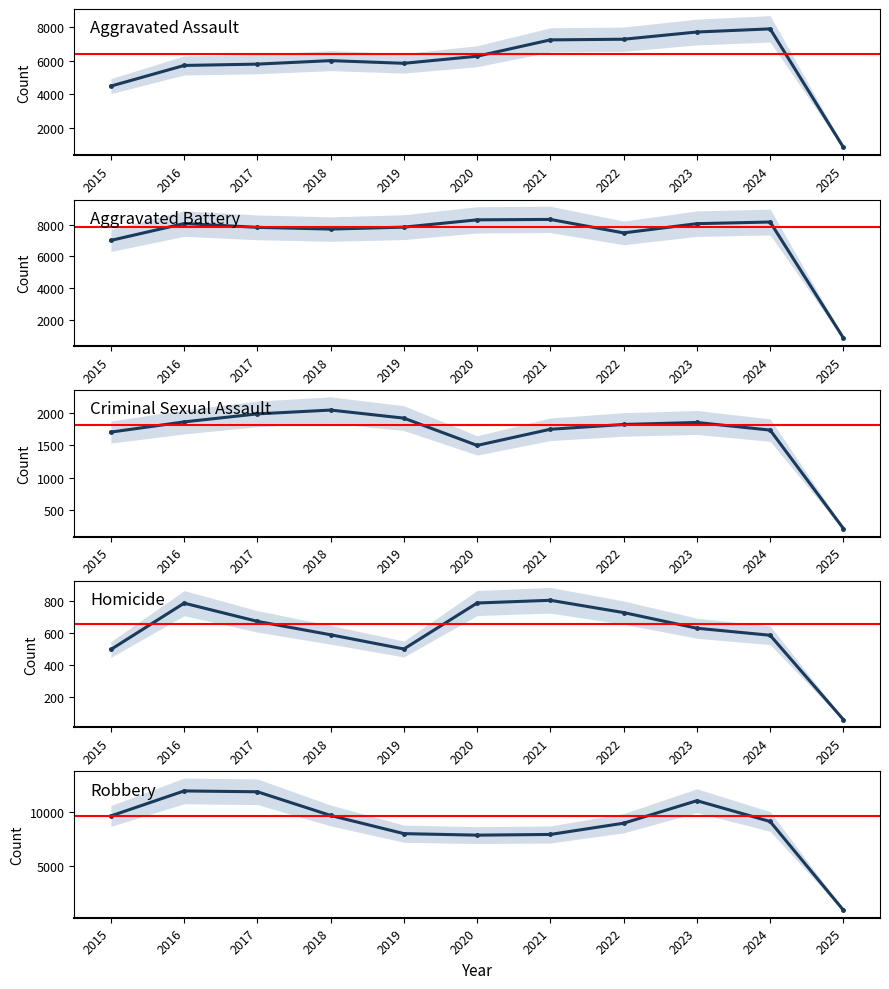

What is the greatest value displayed?

11960